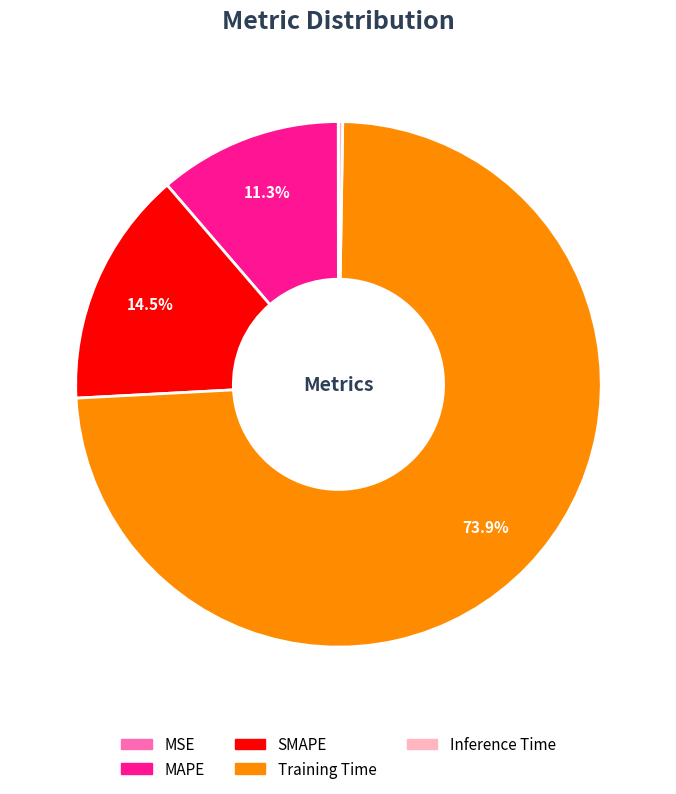

Which category has the biggest portion of the pie?

Training Time